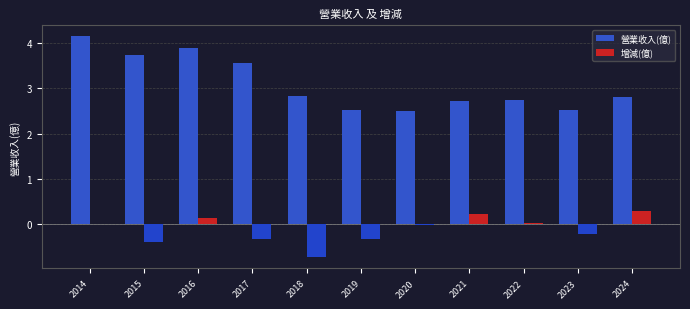

What is the sum of all 增減(億) values?

-1.3